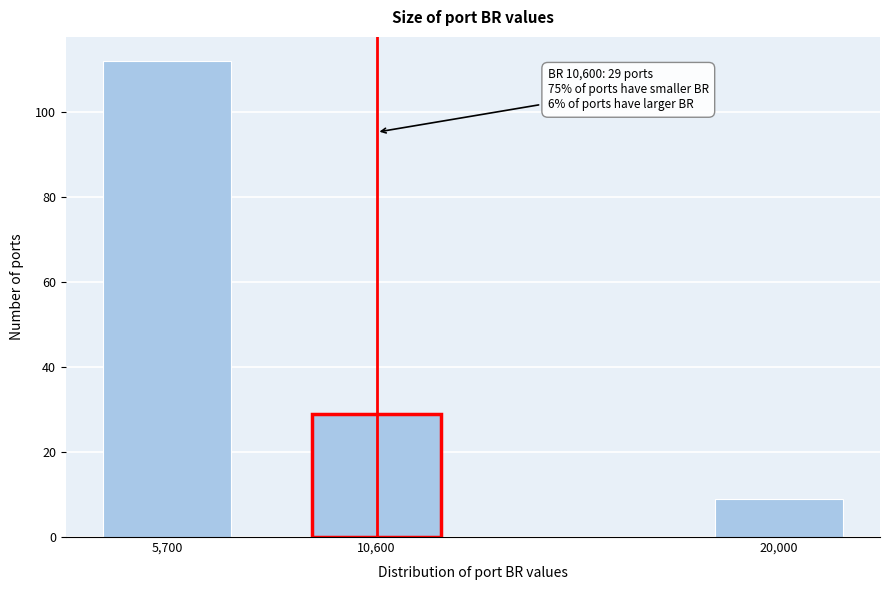

Reading left to right, transcribe all the data shown in this chart.

112	29	9